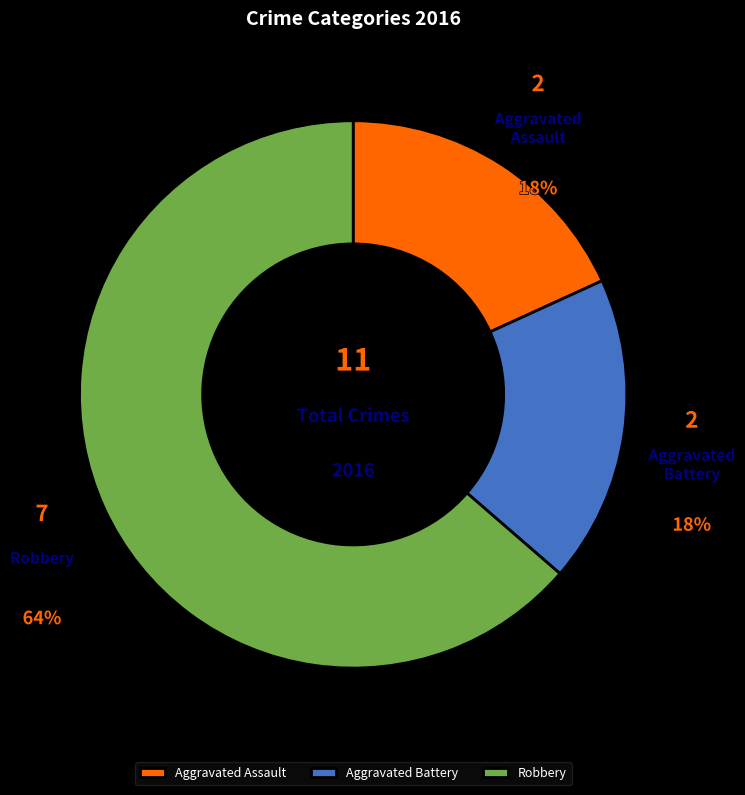

How many slices are in this pie chart?

3